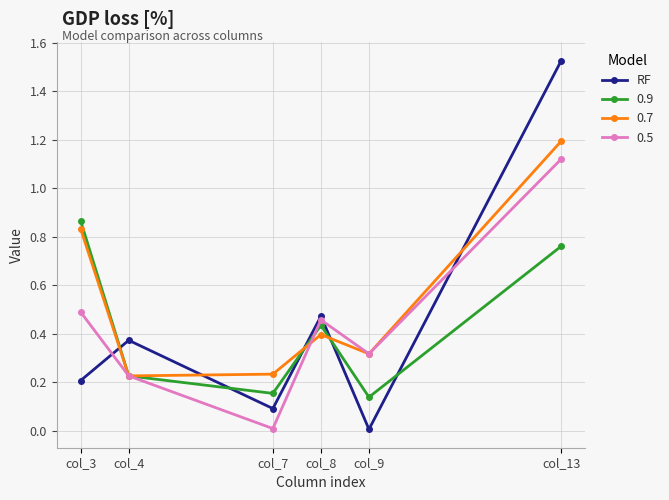

Which series has the widest spread of values?

RF